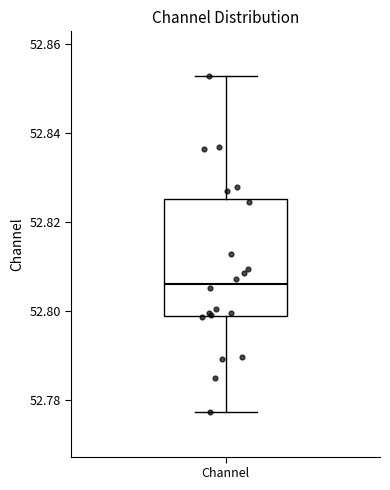

Transcribe this box plot: give where the median line is, the range the box spans, and where the two whiskers end, as read against the y-axis. The values are not printed on the chart, so give them approximately, as read against the axis.

median 52.806, box 52.798 to 52.826, whiskers 52.778 to 52.852